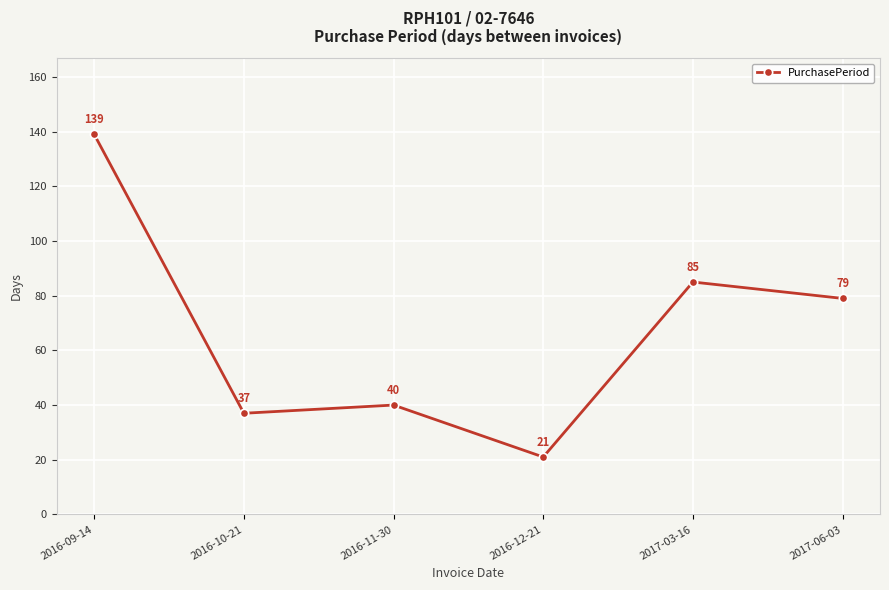

Is it true that the value at 2016-12-21 is 21?

True